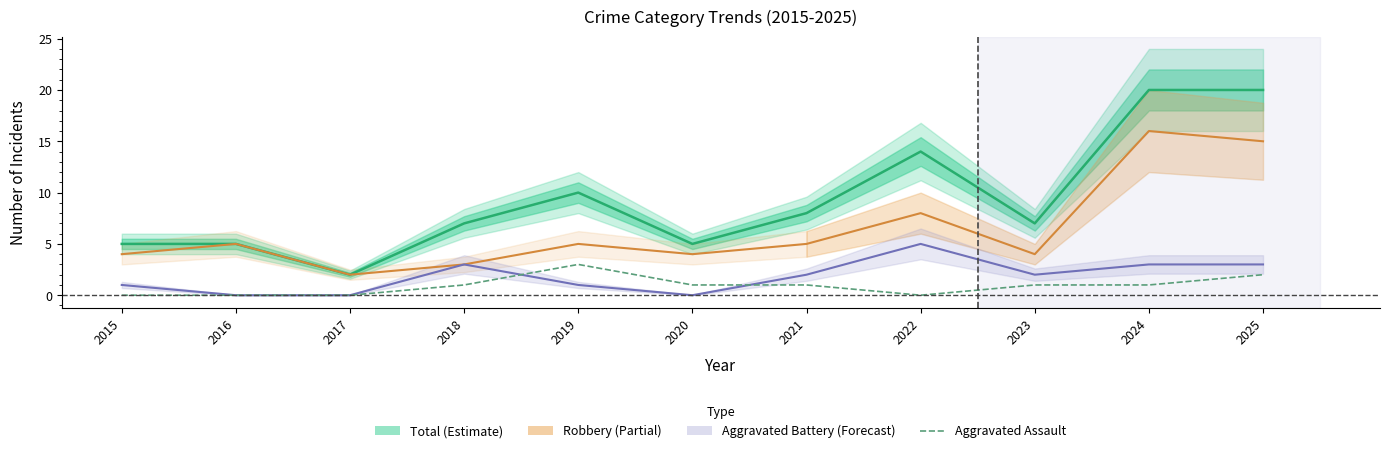

True or false: Total has more than 1 points higher than both neighbors.

True